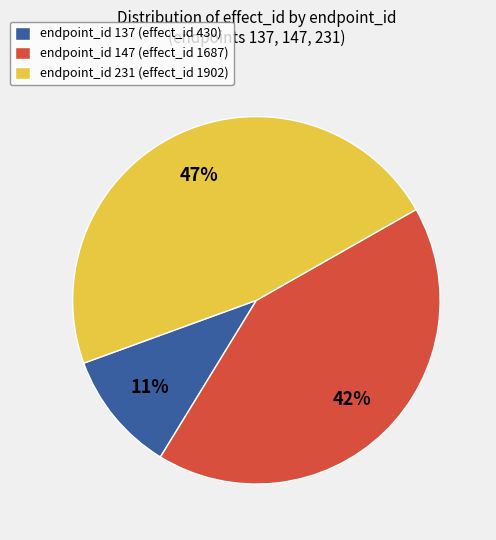

Is it true that endpoint_id 147 (effect_id 1687) is 42% of the pie?

True